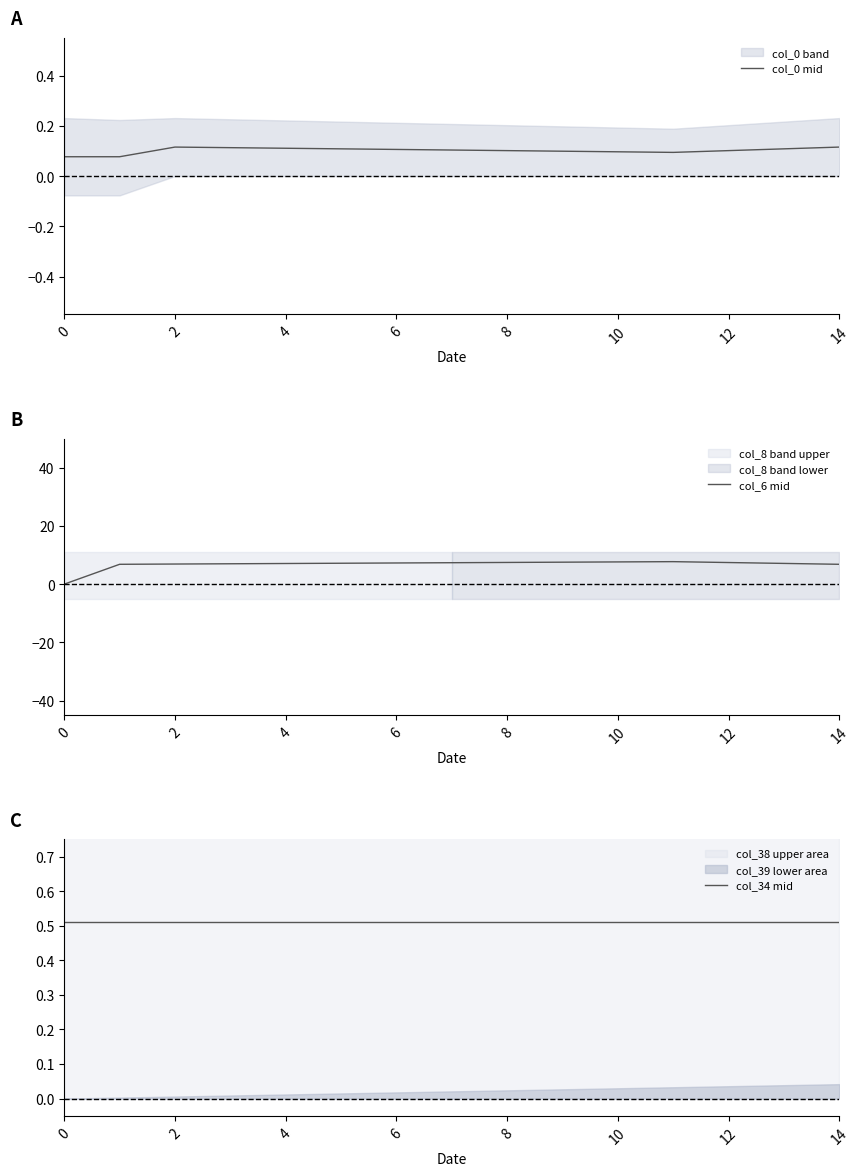

What is the difference between the maximum and minimum values in the col_6 mid series?

7.7